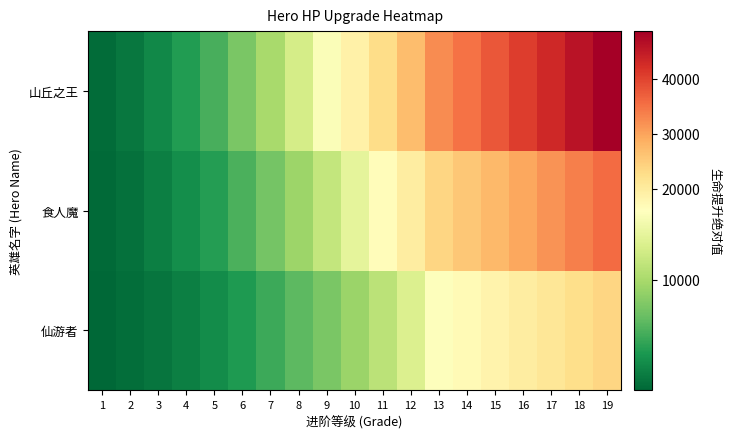

At which category is the sum across all series the highest?

19